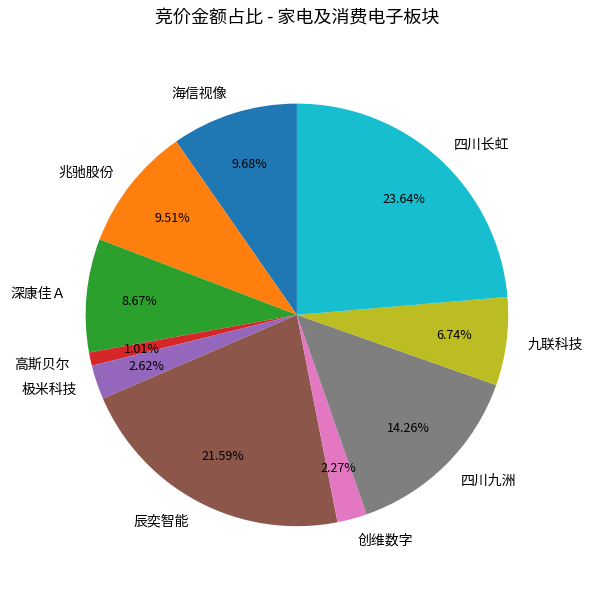

Is there a majority slice in this chart?

No